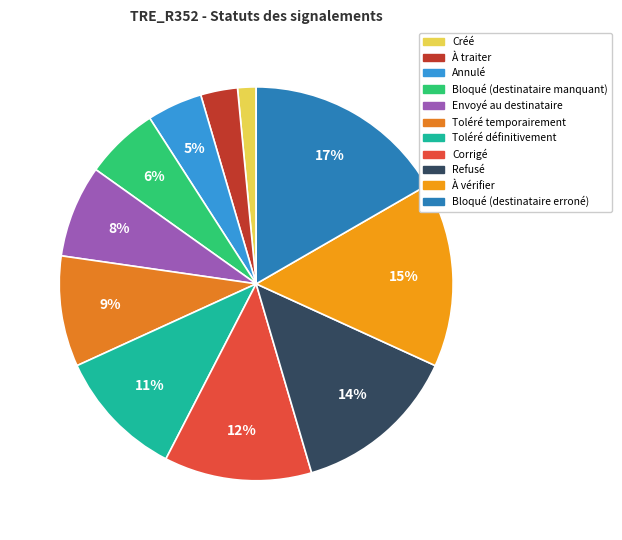

Count the number of slices in the pie.

11